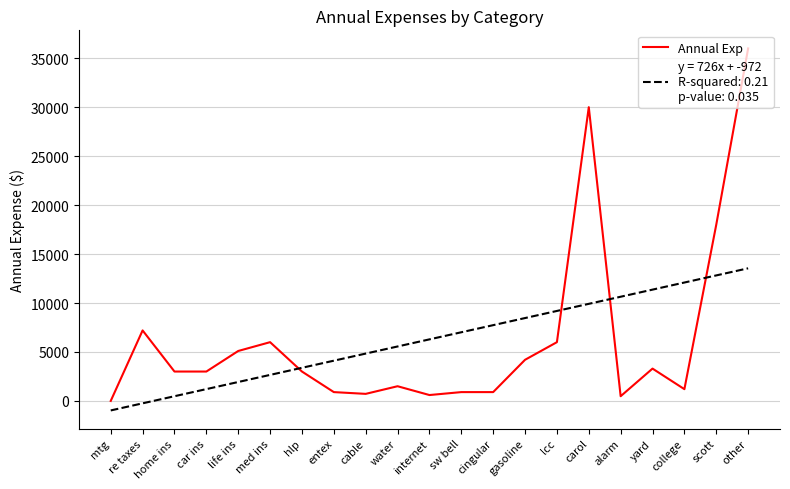

What is the spread (max minus min) of values at mtg?

971.9